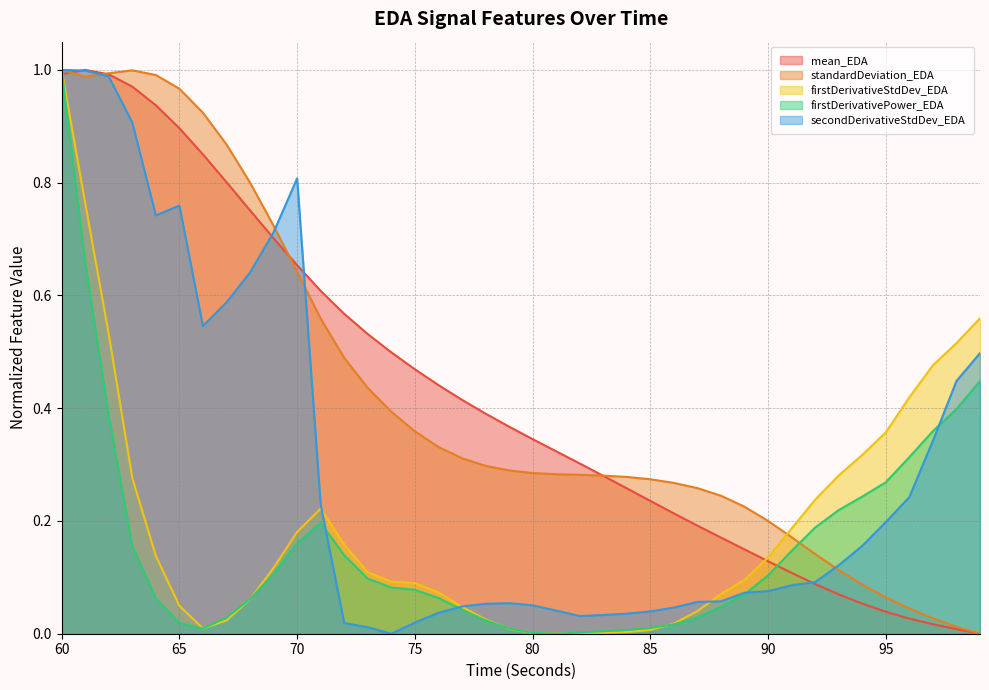

Between which two adjacent categories do standardDeviation_EDA and firstDerivativeStdDev_EDA first intersect?

90 and 91